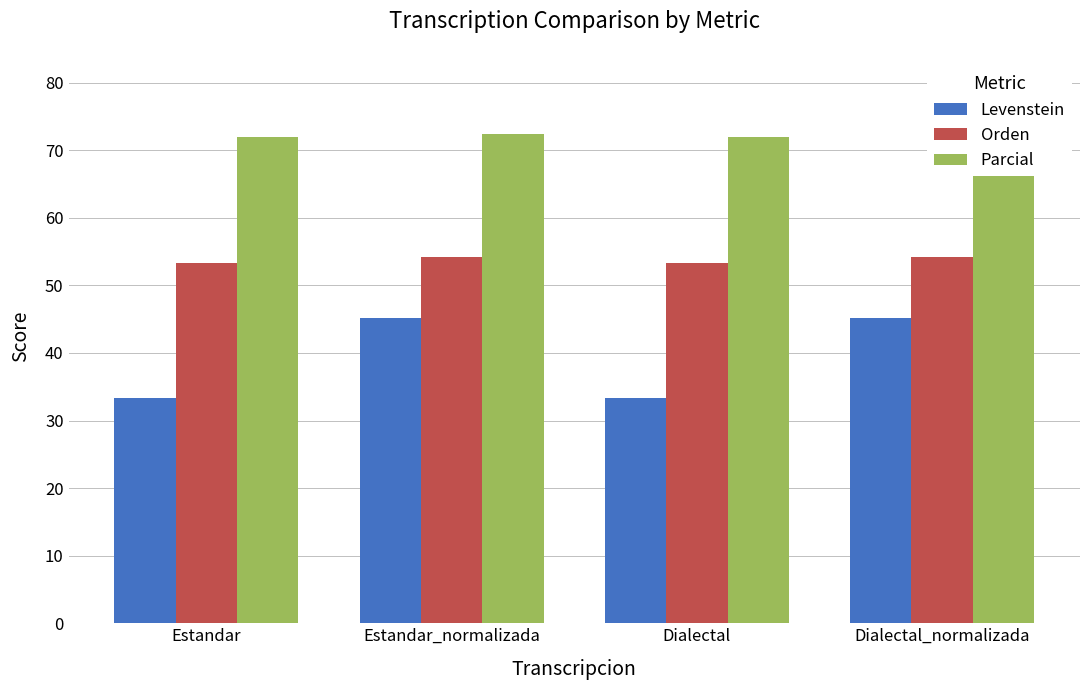

What is the difference between the maximum and minimum values in the Levenstein series?

11.9